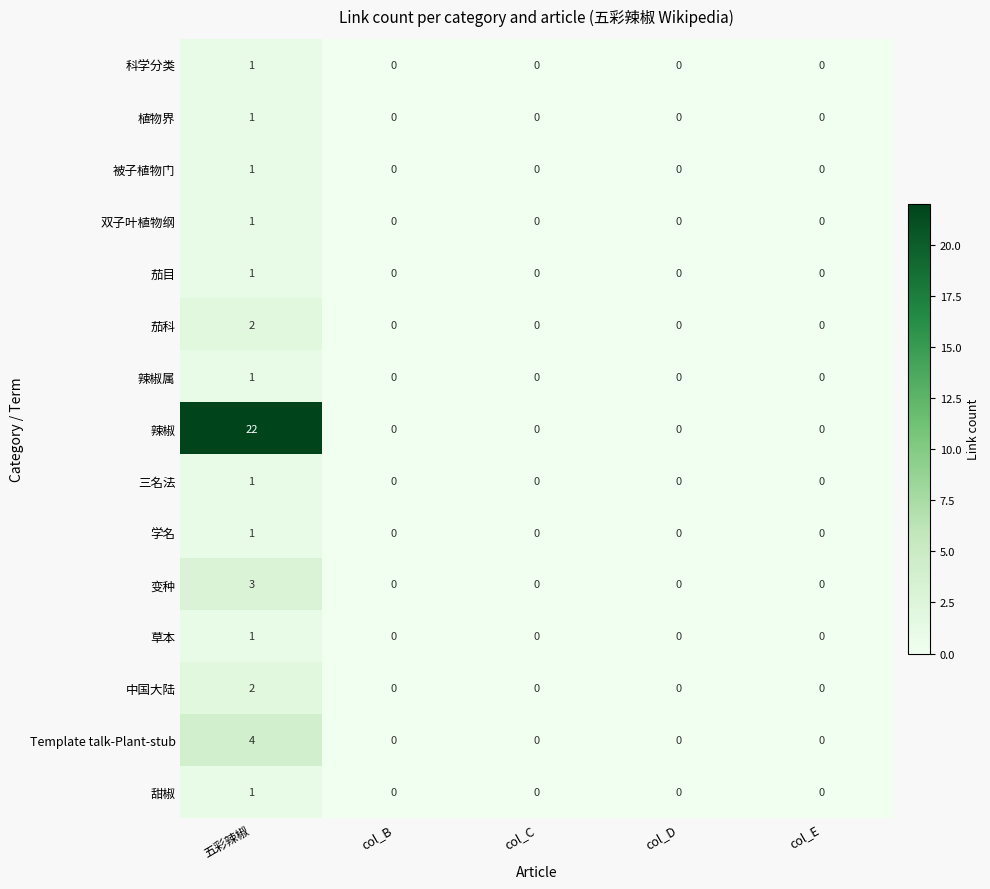

Count the number of data series in this chart.

15